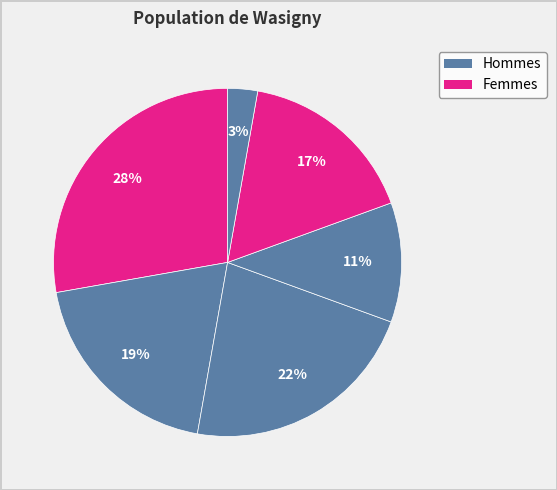

Count the number of slices in the pie.

6